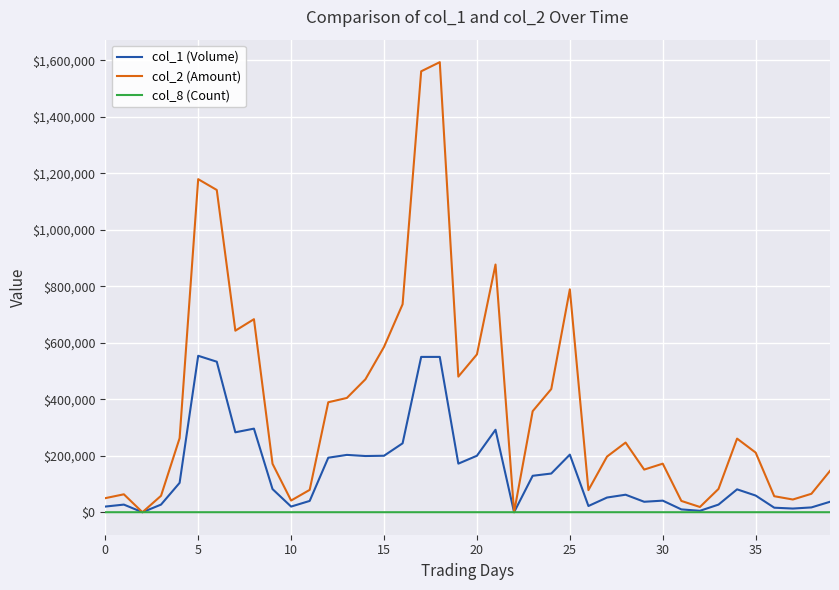

Which series has the largest total across all categories?

col_2 (Amount)